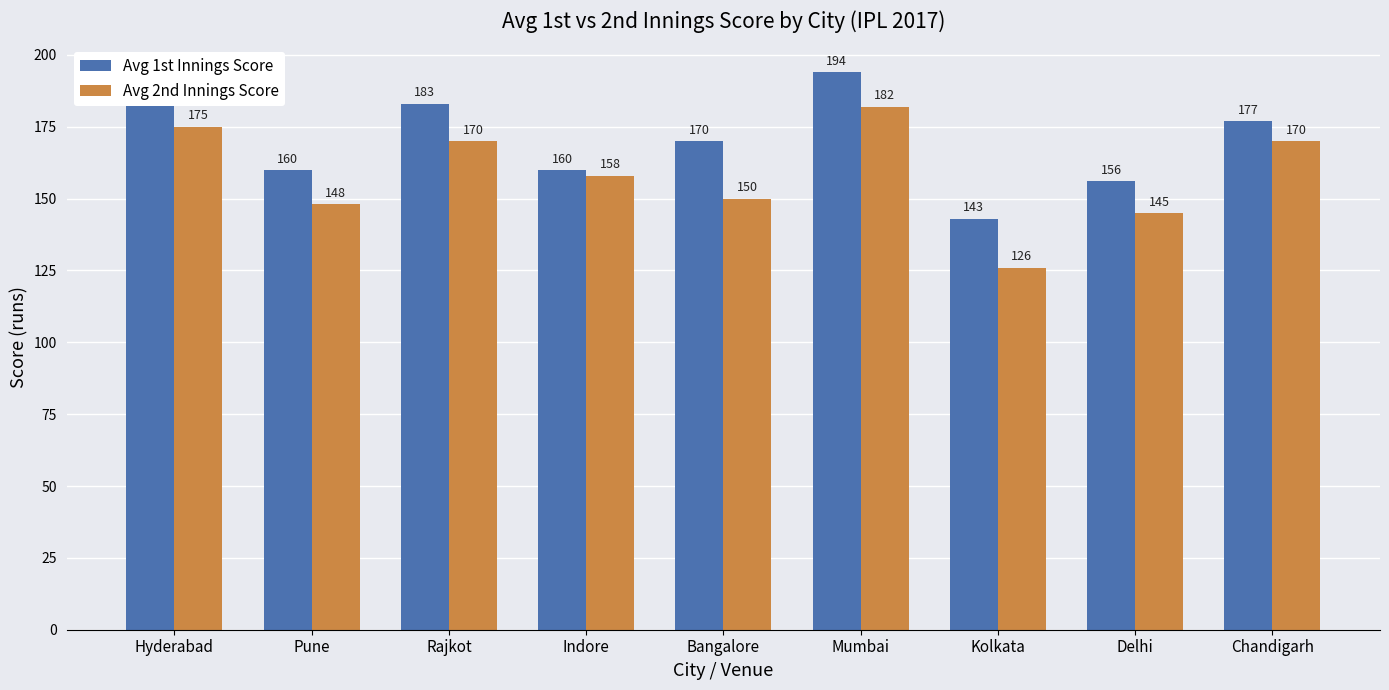

Does the chart contain any negative values?

No